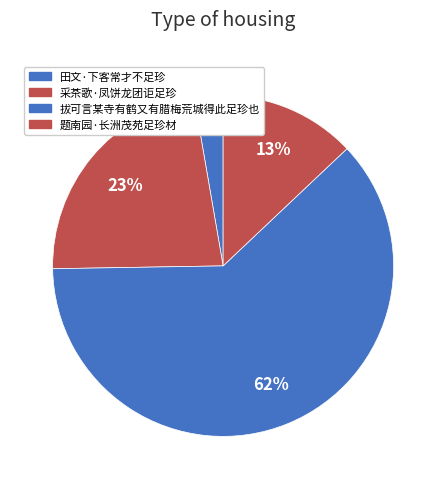

Does 田文·下客常才不足珍 represent more than half of the total?

No